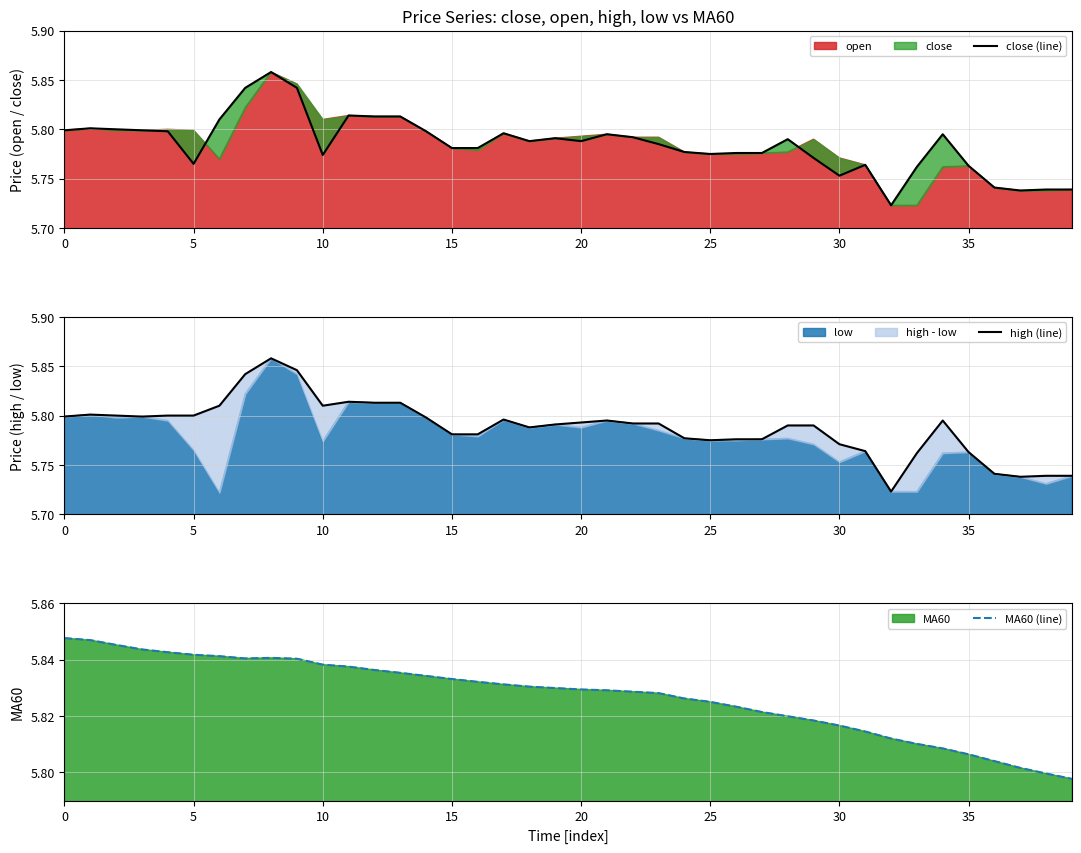

What is the label of the 8th point from the right?

32